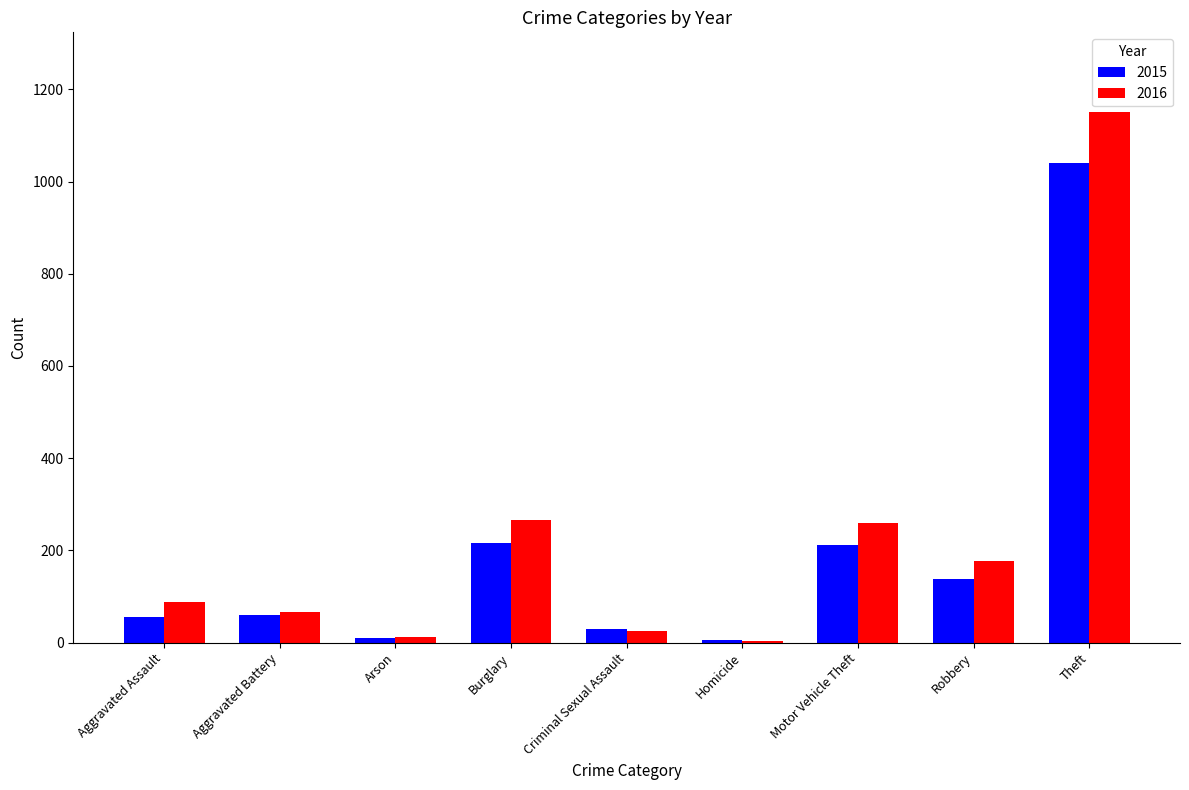

The value of 2016 at Aggravated Battery is 116. True or false?

False